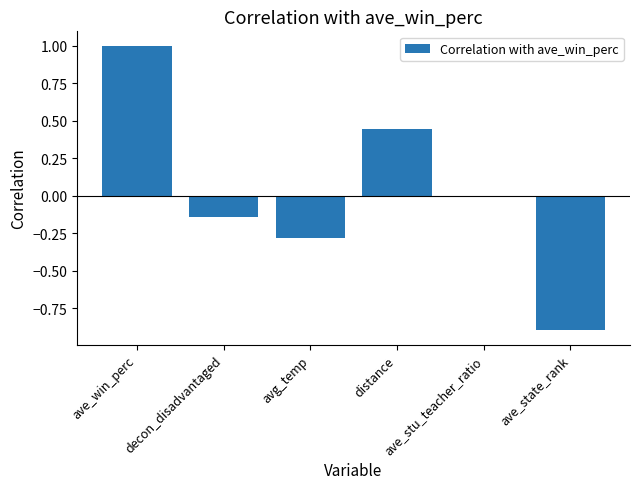

What is the change in value from distance to ave_stu_teacher_ratio?

-0.5